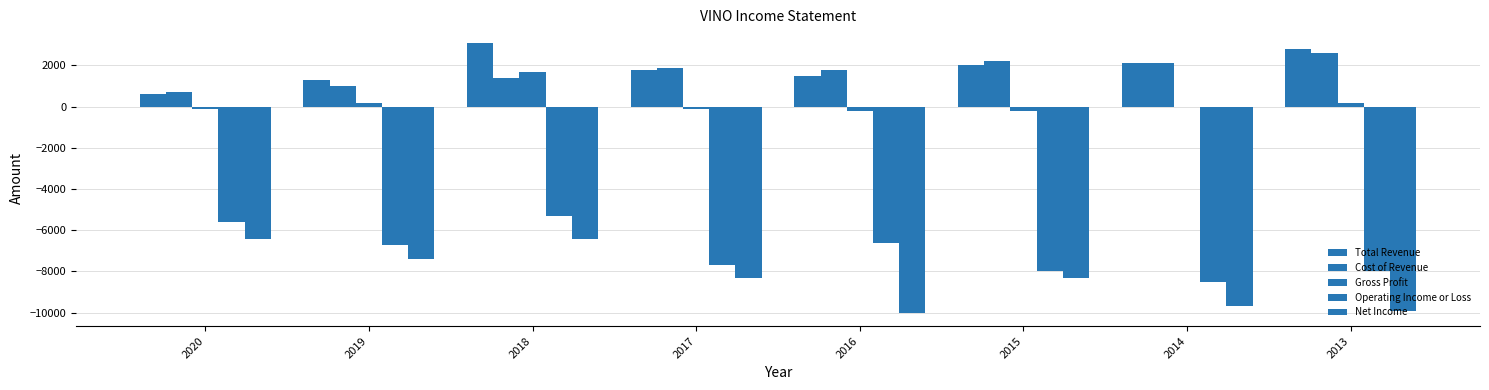

Reading left to right, extract all data points from this chart.

Total Revenue: 600	1300	3100	1800	1500	2000	2100	2800
Cost of Revenue: 700	1000	1400	1900	1800	2200	2100	2600
Gross Profit: -100	200	1700	-100	-200	-200	0	200
Operating Income or Loss: -5600	-6700	-5300	-7700	-6600	-8000	-8500	-8000
Net Income: -6400	-7400	-6400	-8300	-10000	-8300	-9700	-9900